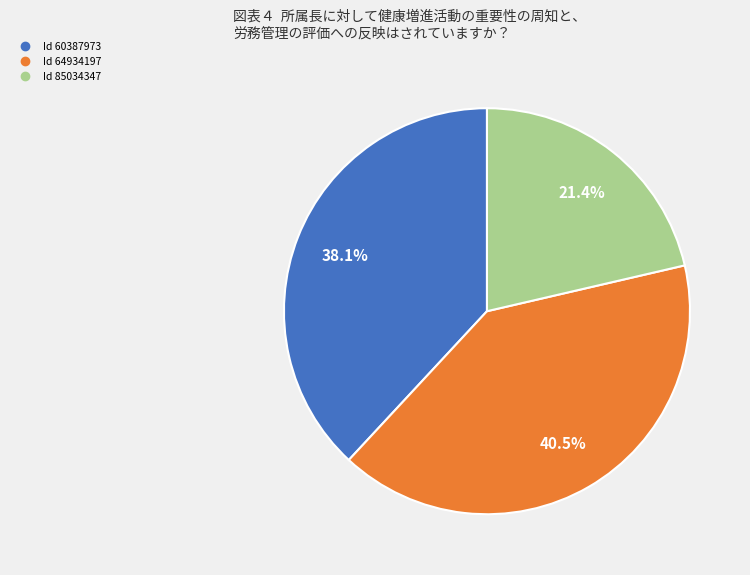

Is there any slice that represents more than half of the pie?

No